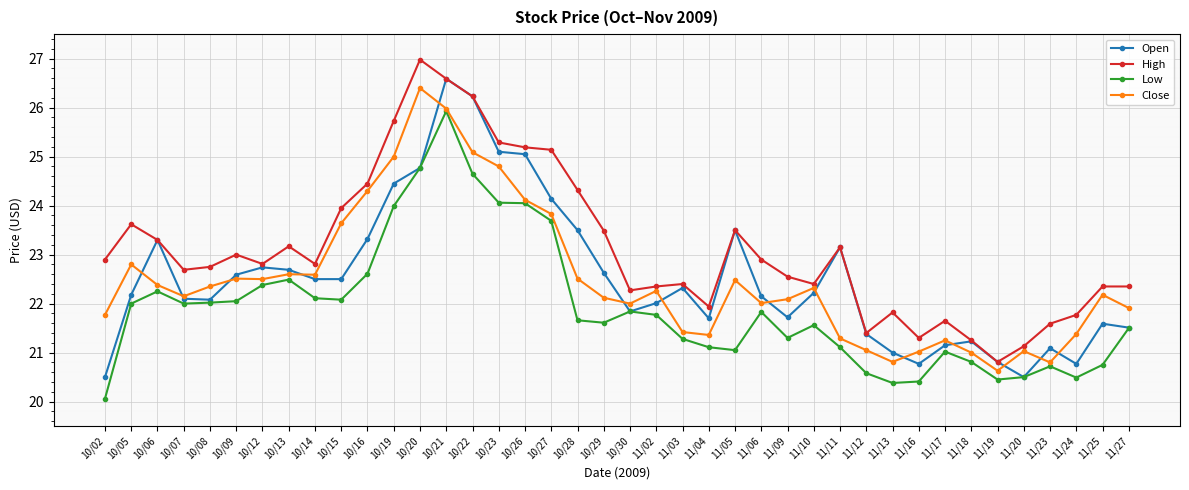

True or false: High has a value of 26.6 at 10/21.

True